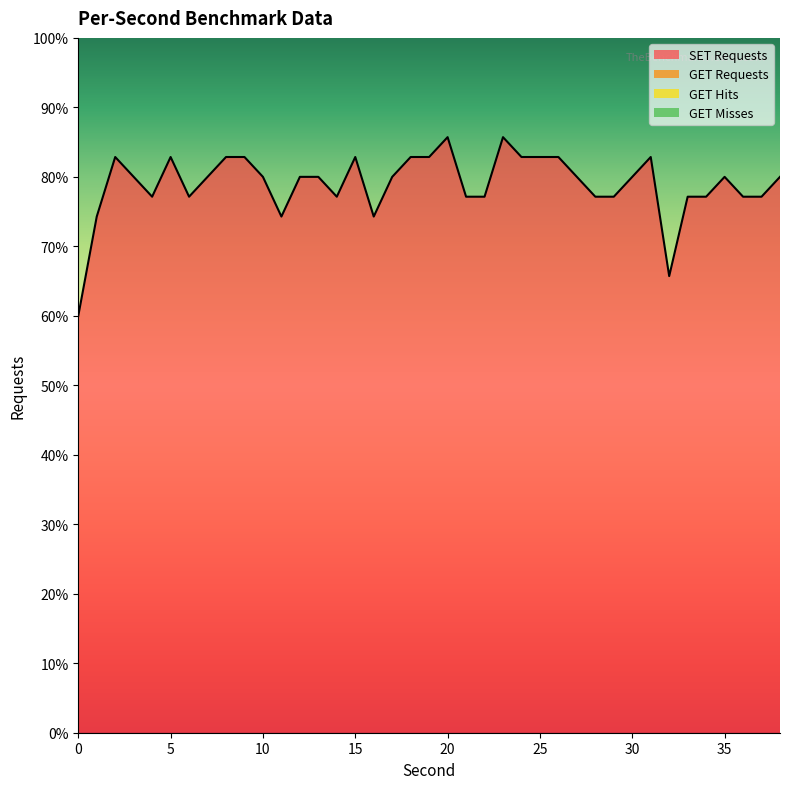

At which category does the chart reach its peak across all series?

20